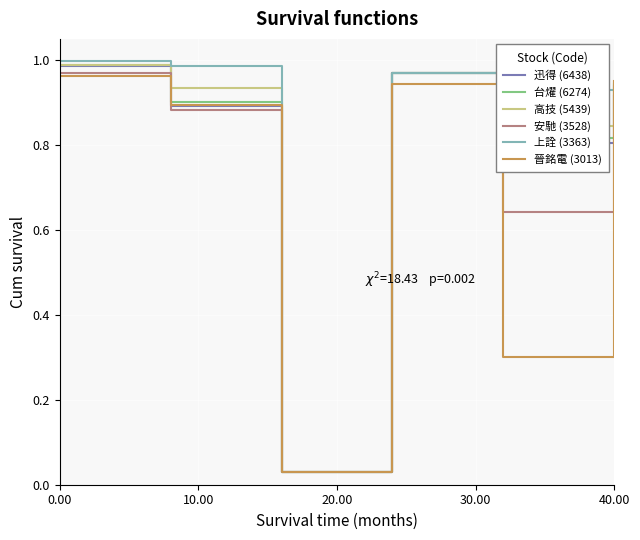

What are all the series names shown in the legend?

迅得 (6438), 台燿 (6274), 高技 (5439), 安馳 (3528), 上詮 (3363), 晉銘電 (3013)